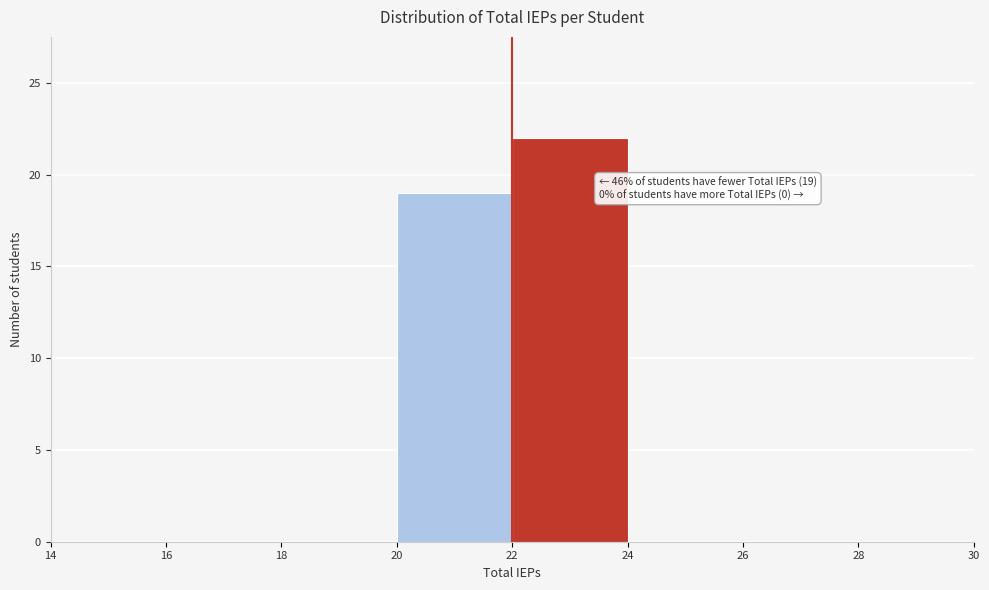

Which range on the x-axis has the tallest bar?

22 to 24